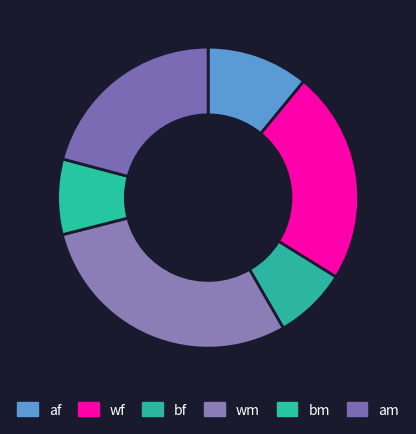

Which has a higher value, bm or bf?

bf